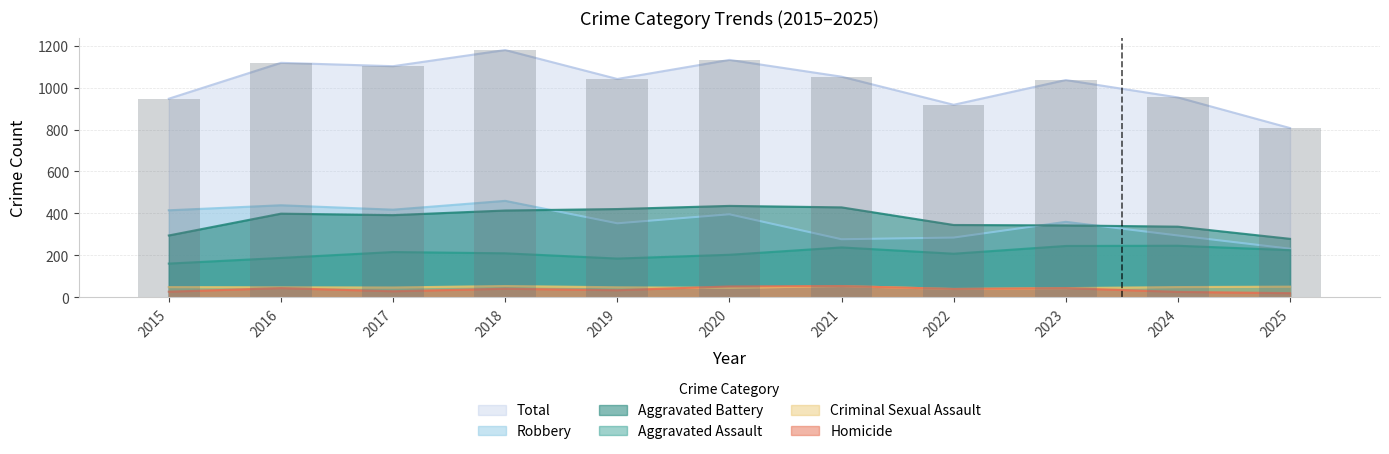

Reading left to right, extract all data points from this chart.

Aggravated Assault: 2015=161	2016=188	2017=216	2018=210	2019=185	2020=203	2021=238	2022=208	2023=245	2024=246	2025=225
Aggravated Battery: 2015=295	2016=399	2017=392	2018=414	2019=421	2020=436	2021=429	2022=345	2023=343	2024=337	2025=279
Criminal Sexual Assault: 2015=49	2016=48	2017=47	2018=54	2019=48	2020=45	2021=54	2022=40	2023=44	2024=49	2025=51
Homicide: 2015=27	2016=44	2017=29	2018=41	2019=34	2020=52	2021=54	2022=40	2023=44	2024=26	2025=20
Robbery: 2015=415	2016=439	2017=418	2018=460	2019=353	2020=396	2021=277	2022=285	2023=360	2024=295	2025=232
Total: 2015=947	2016=1118	2017=1102	2018=1179	2019=1041	2020=1132	2021=1052	2022=918	2023=1036	2024=953	2025=807